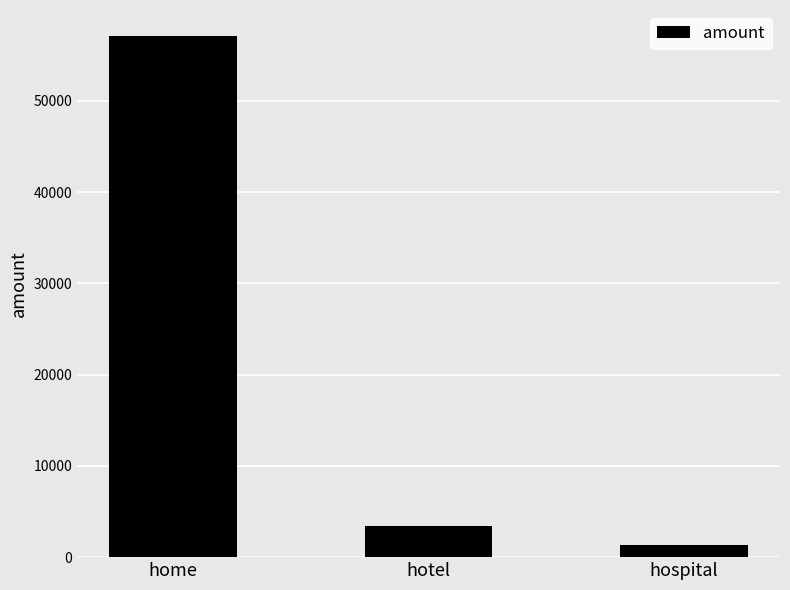

What is the sum of all values?

61924